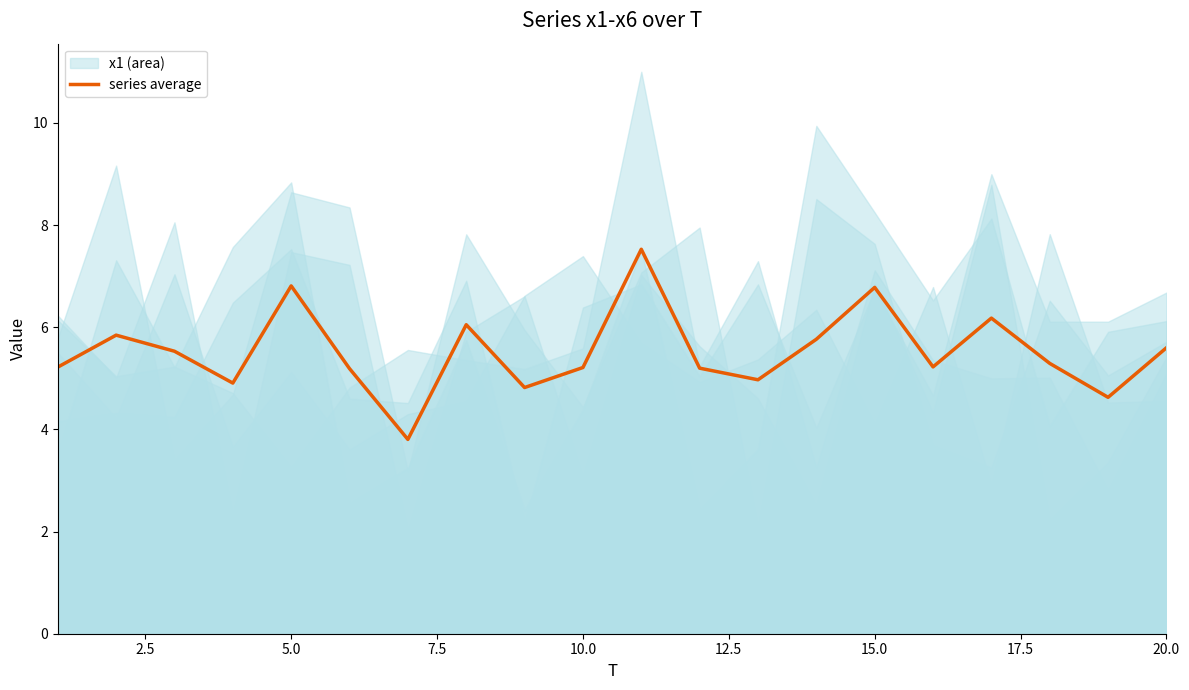

Reading left to right, what are all the values shown in this chart?

5.2	5.8	5.5	4.9	6.8	5.2	3.8	6.0	4.8	5.2	7.5	5.2	5.0	5.8	6.8	5.2	6.2	5.3	4.6	5.6